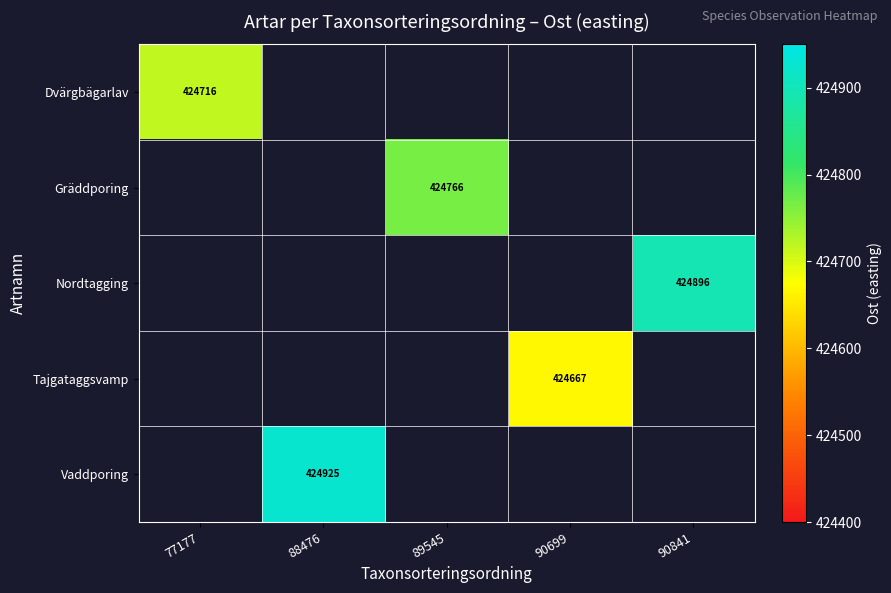

List the labels in order of Nordtagging value, largest first.

77177, 88476, 89545, 90699, 90841